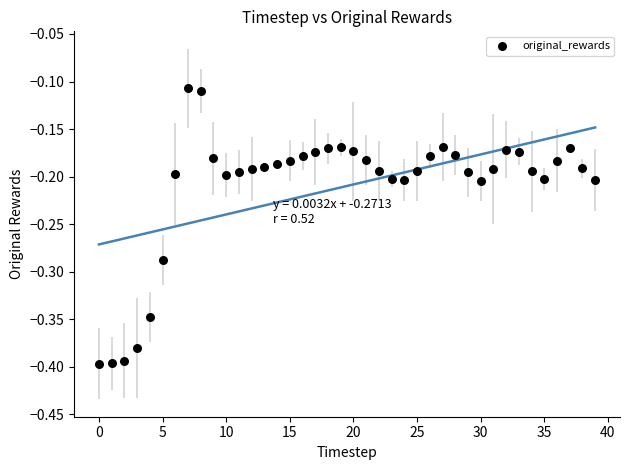

What is the range of Y values (max minus min)?

0.3